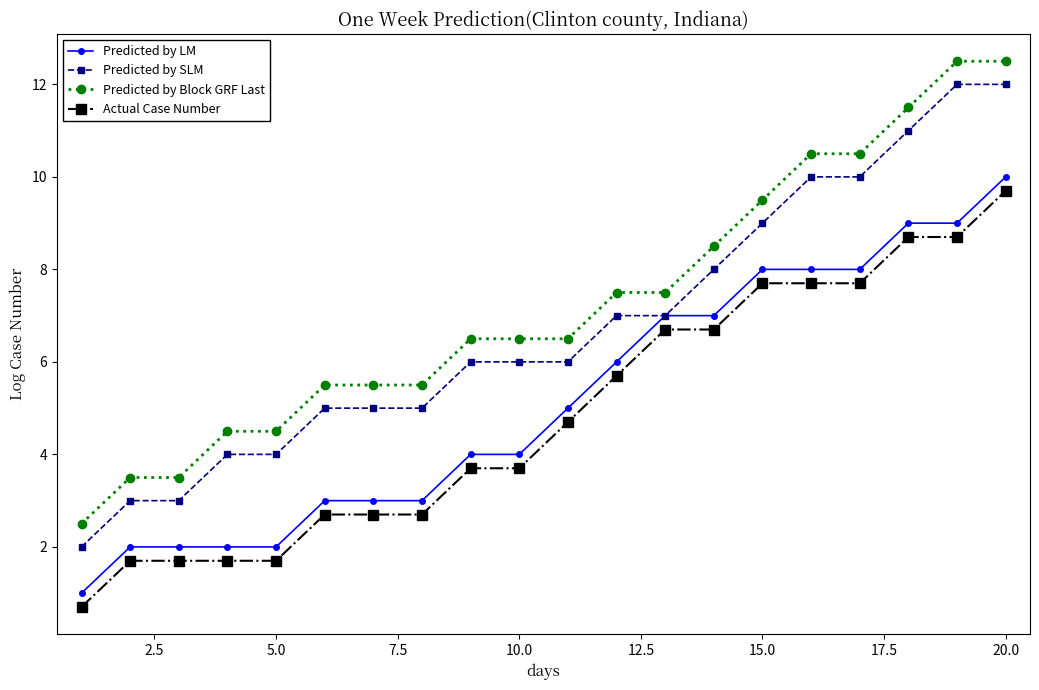

What is the highest value of the Predicted by SLM series?

12.0